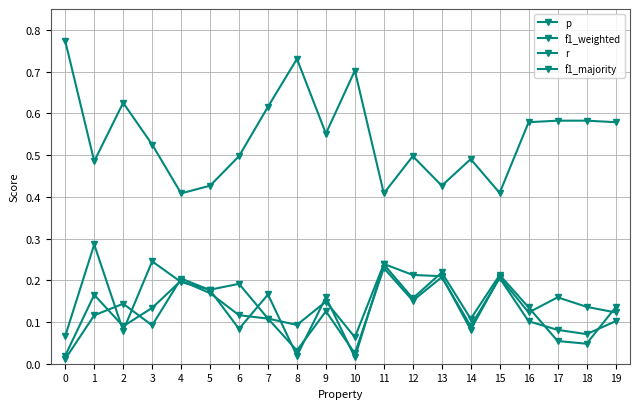

Which series ends up on top after the final intersection of f1_weighted and p?

p